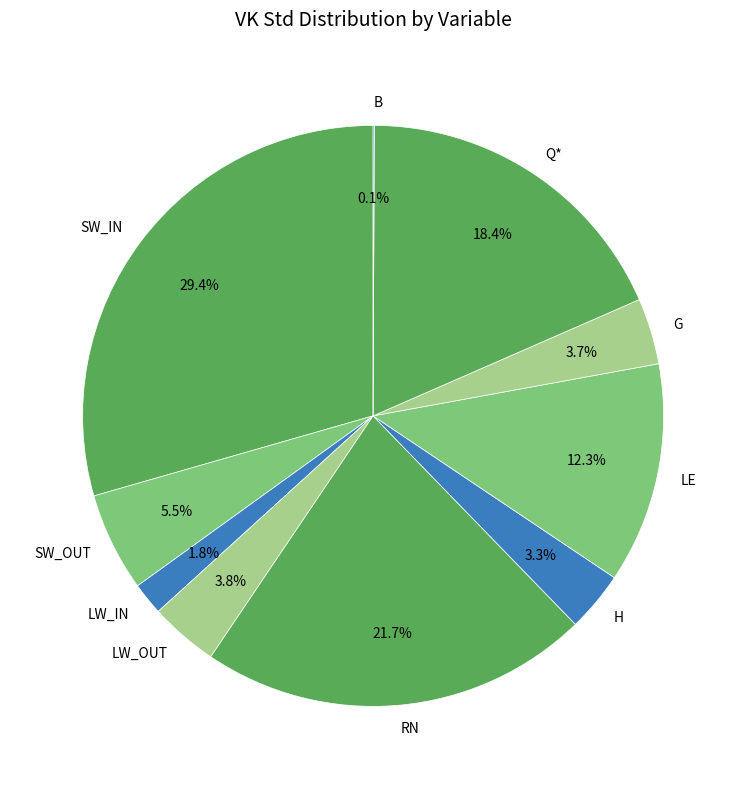

What is the largest slice in the pie chart?

SW_IN